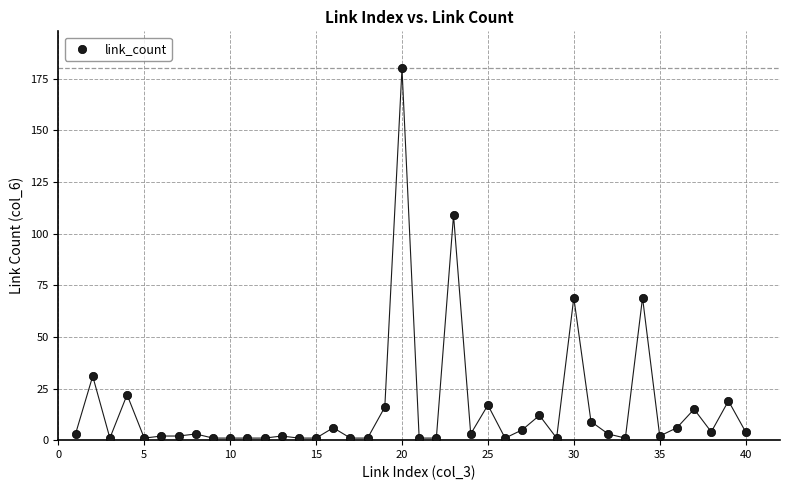

What Y value in the scatter plot is closest to 90?

109